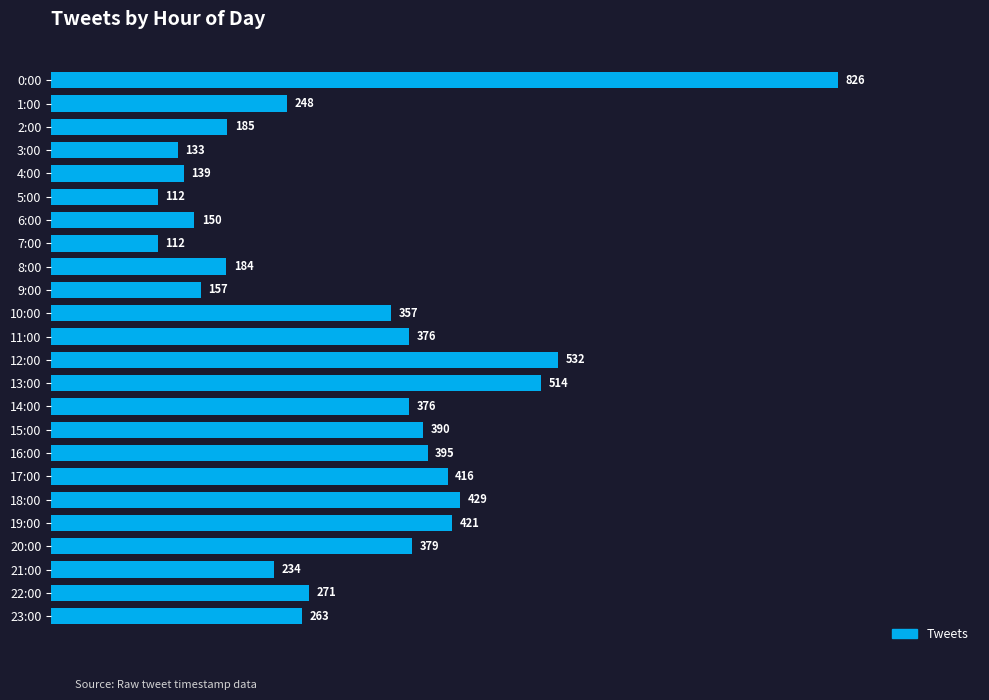

What is the label of the 9th bar from the bottom?

15:00